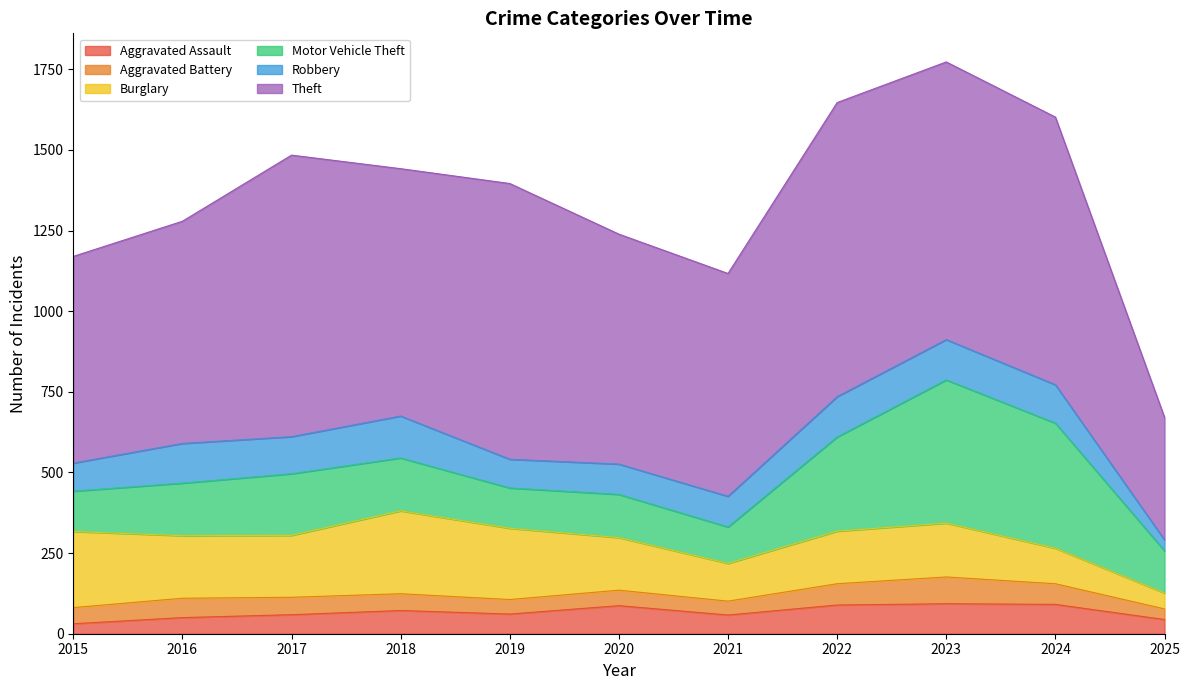

Where is the first local maximum for Aggravated Battery?

2016